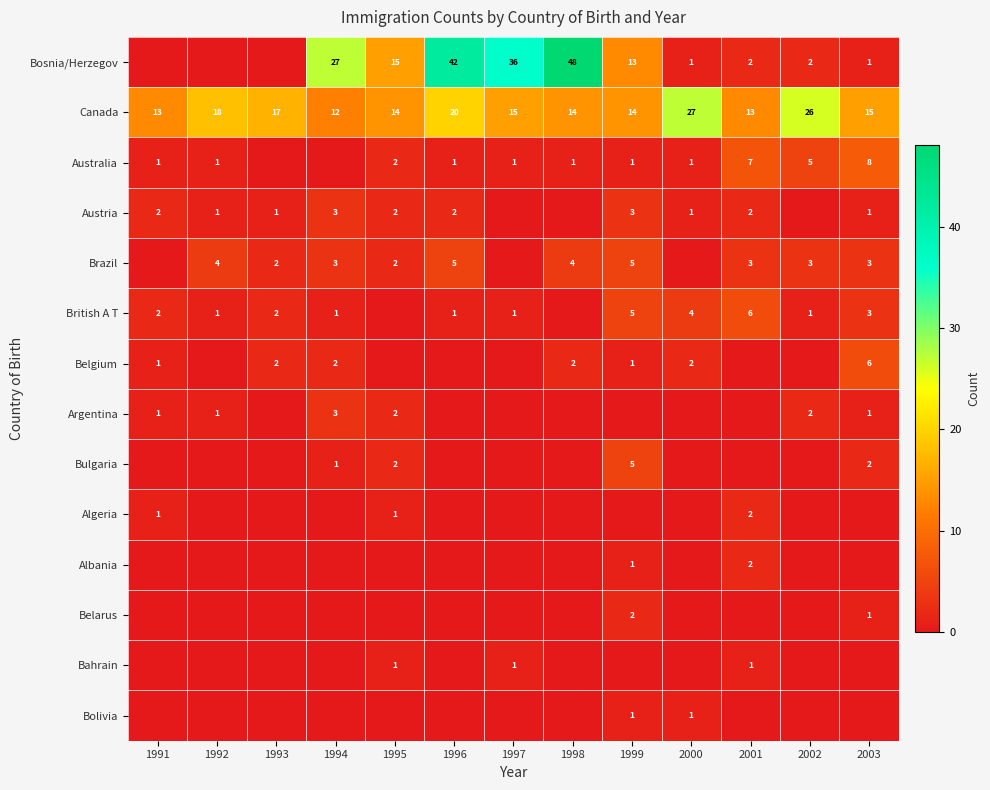

What is the total value across all series at 1991?

21